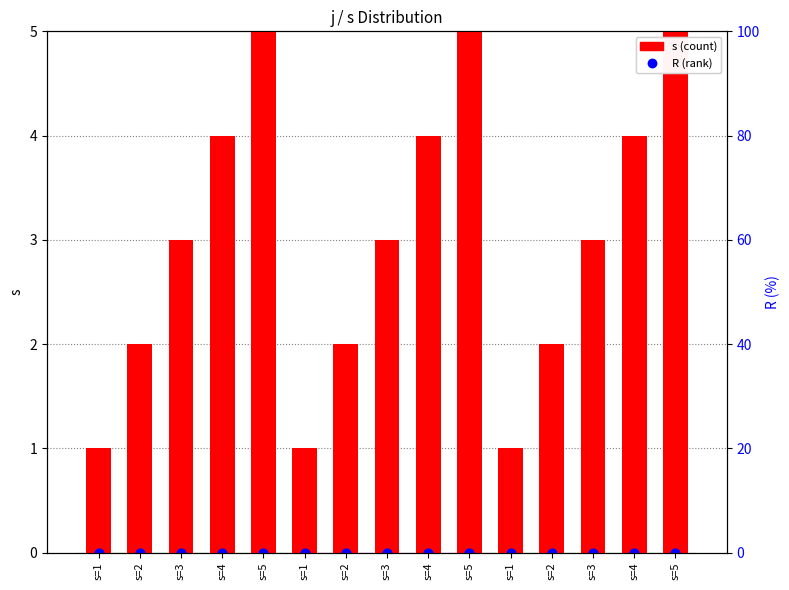

At which category is the sum across all series the highest?

s=5